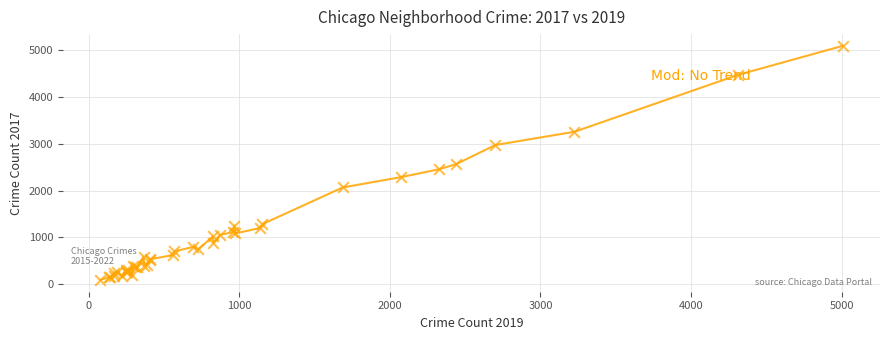

What is the difference between the maximum and minimum values?

5008